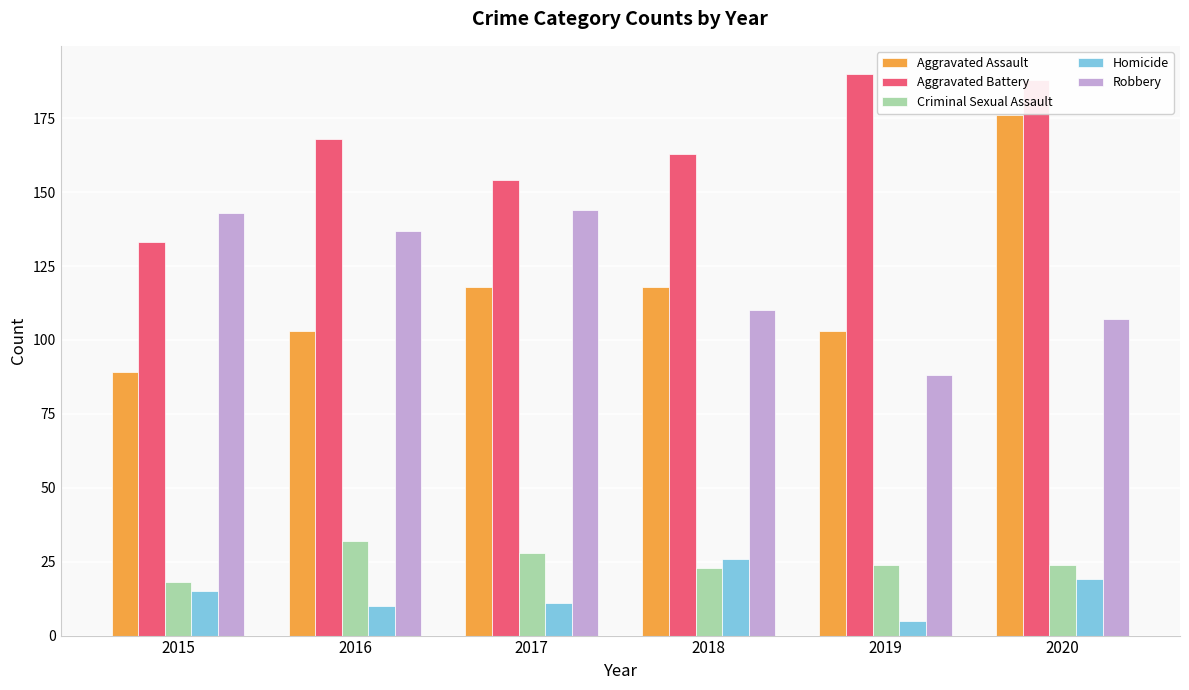

Reading right to left, what are all the values shown in this chart?

Aggravated Assault: 2020=176	2019=103	2018=118	2017=118	2016=103	2015=89
Aggravated Battery: 2020=188	2019=190	2018=163	2017=154	2016=168	2015=133
Criminal Sexual Assault: 2020=24	2019=24	2018=23	2017=28	2016=32	2015=18
Homicide: 2020=19	2019=5	2018=26	2017=11	2016=10	2015=15
Robbery: 2020=107	2019=88	2018=110	2017=144	2016=137	2015=143